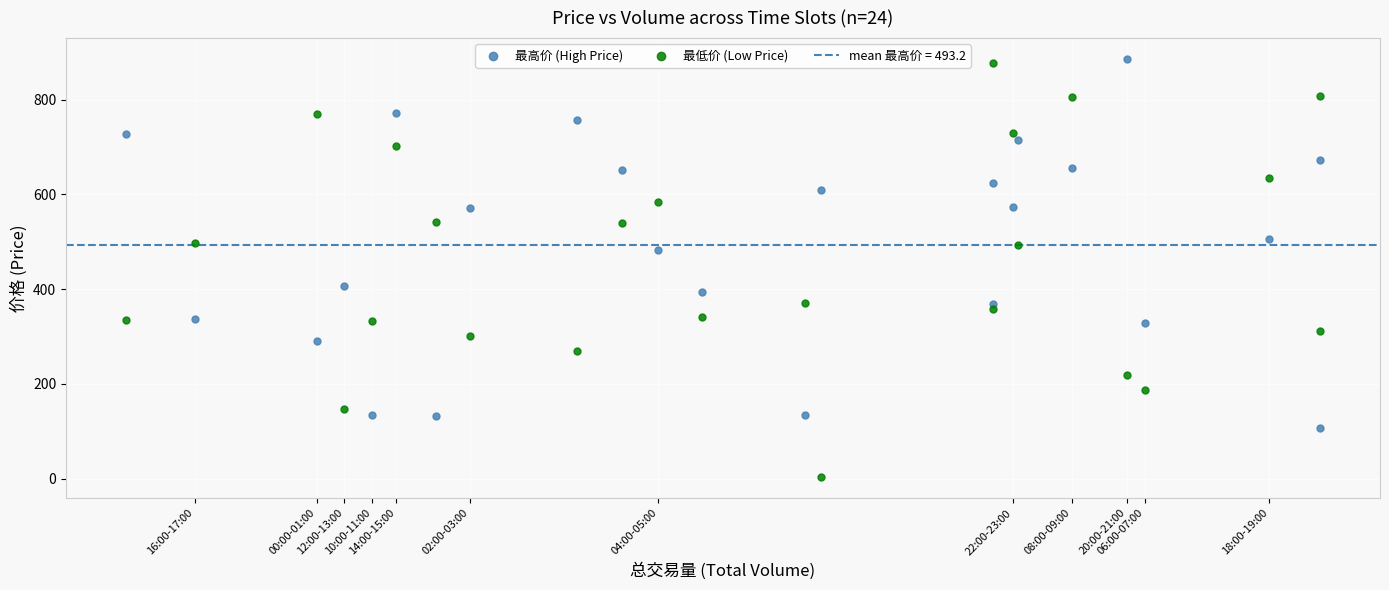

Which series contains the lowest Y value?

最低价 (Low Price)